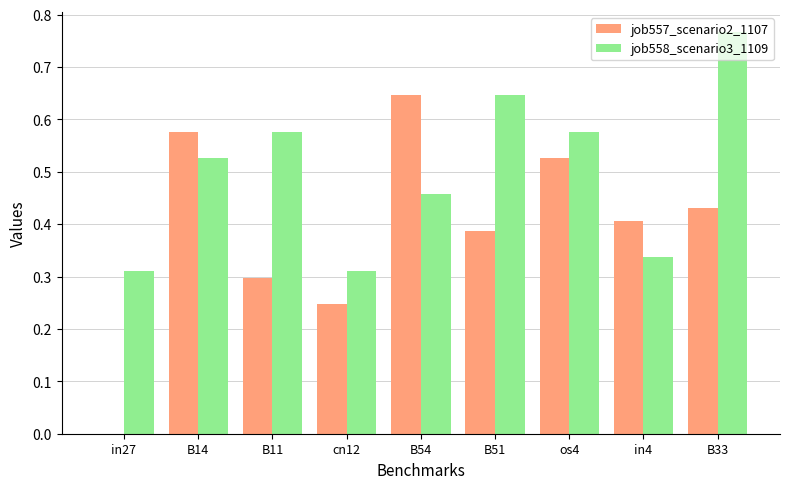

How many data points does each series have?

9